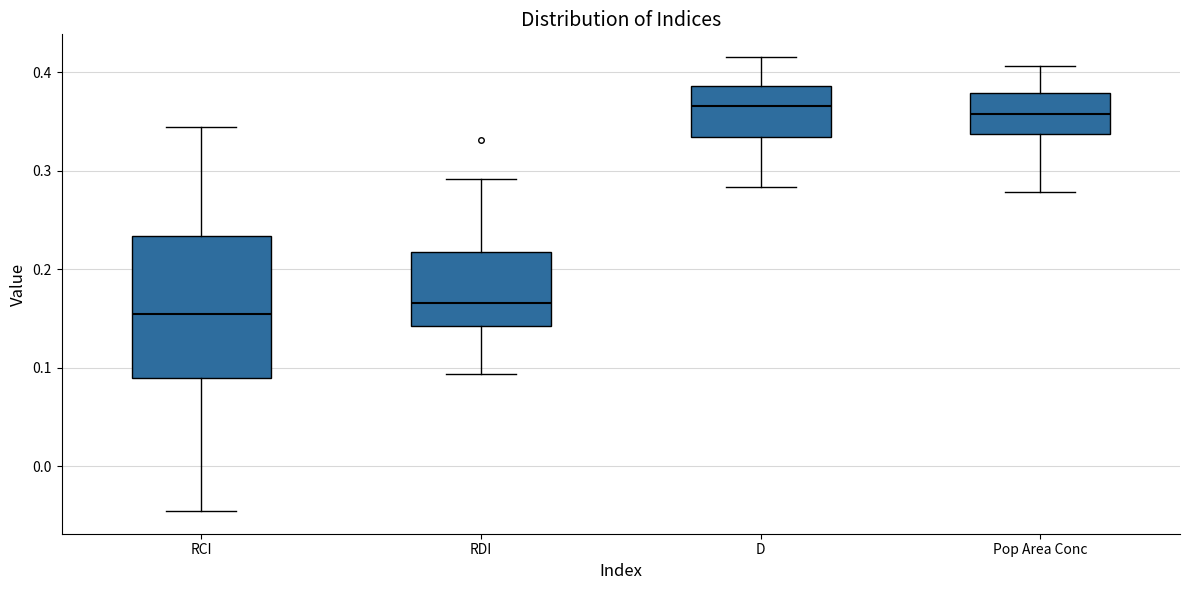

Reading left to right, read every box against the y-axis: the position of its median line, the range the box covers, and the ends of its whiskers. The values are not printed on the chart, so give them approximately, as read against the axis.

RCI: median 0.15, box 0.09 to 0.23, whiskers -0.05 to 0.34
RDI: median 0.17, box 0.14 to 0.22, whiskers 0.09 to 0.29
D: median 0.37, box 0.33 to 0.39, whiskers 0.28 to 0.42
Pop Area Conc: median 0.36, box 0.34 to 0.38, whiskers 0.28 to 0.41